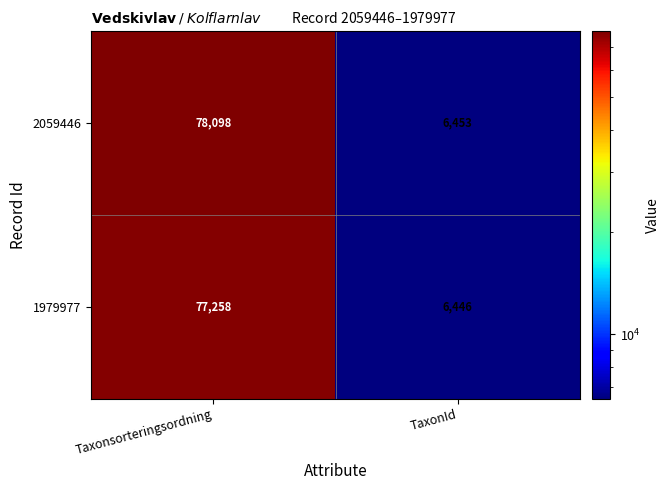

What is the lowest value of the 1979977 series?

6446